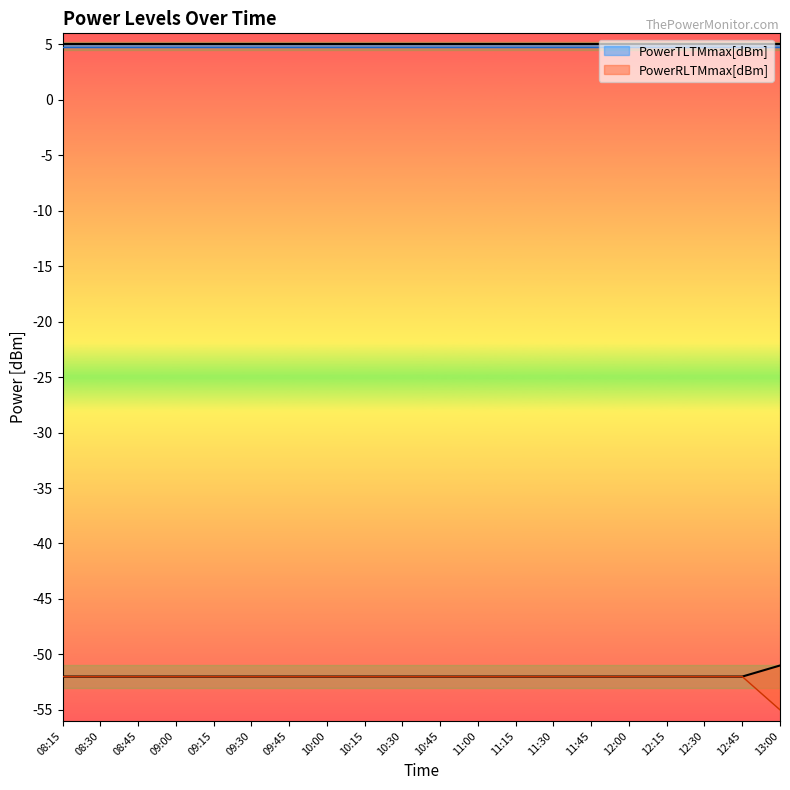

What is the label of the 10th point from the left?

10:30